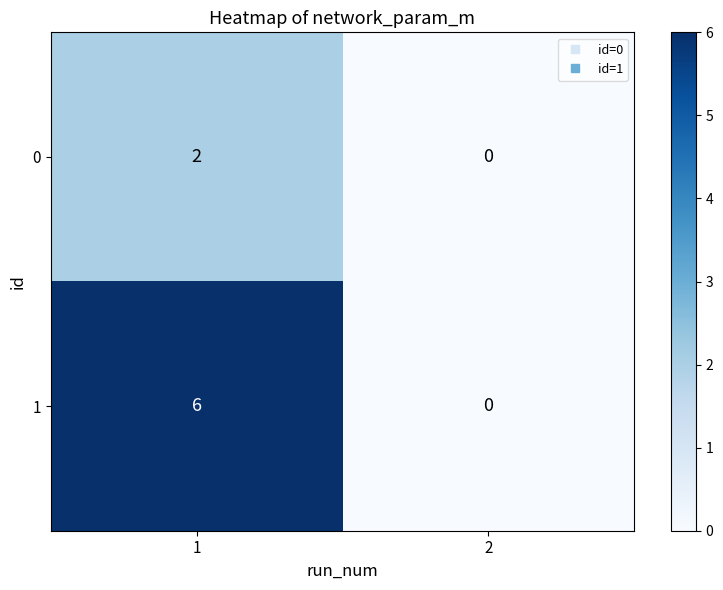

What is the sum of the 1 values at 2 and 1?

6